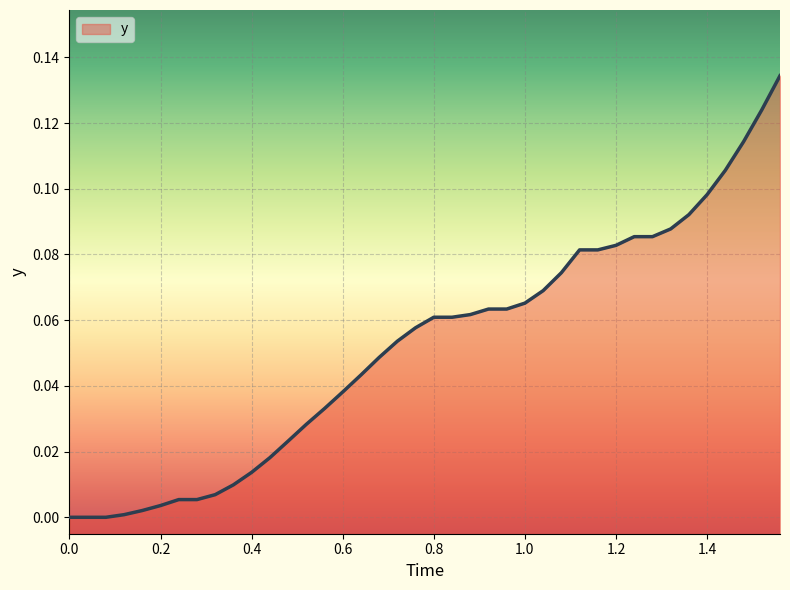

Does the chart display data point markers on the line(s)?

No